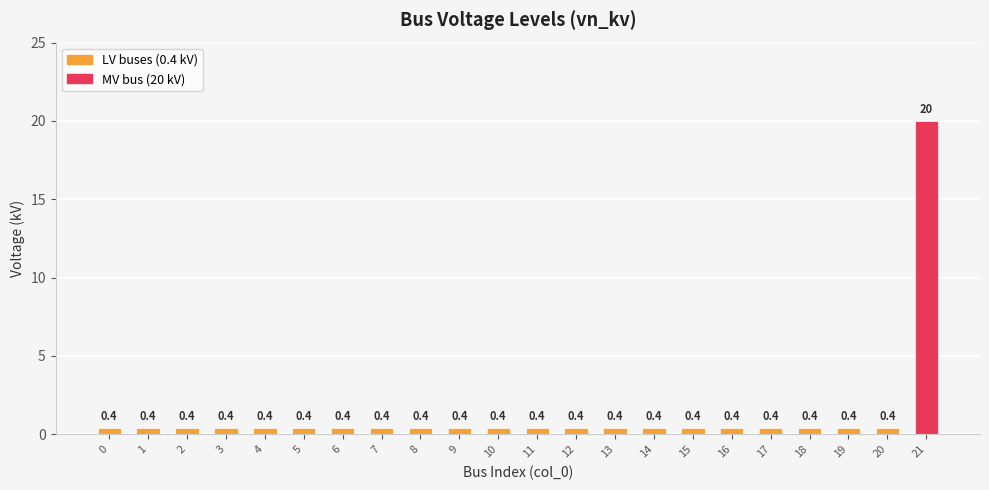

The chart shows a value of 0.4 at 10. True or false?

True